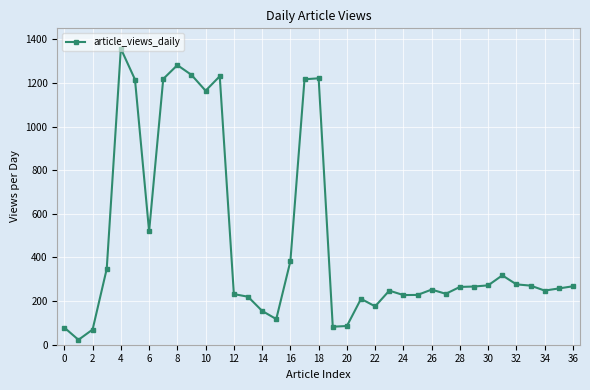

True or false: there are more than 1 points higher than both neighbors.

True